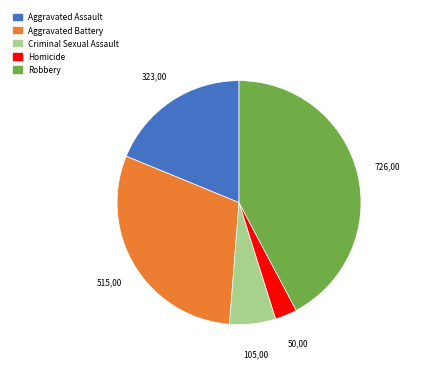

Which has a higher value, Robbery or Aggravated Battery?

Robbery